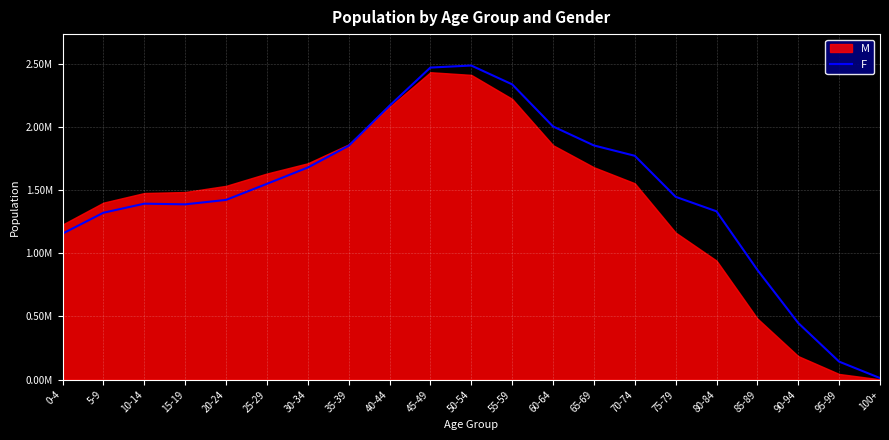

How many values exceed 1446562?

10